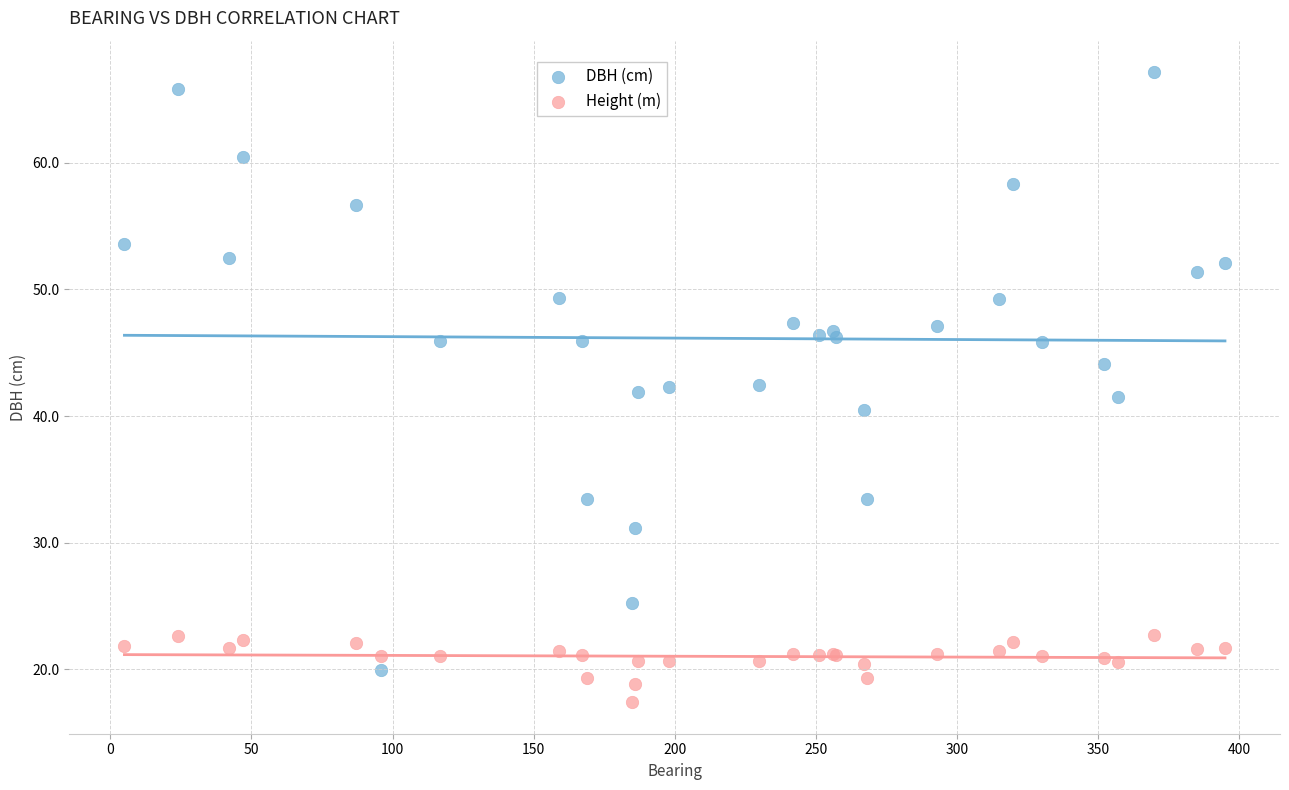

What is the X range (max minus min) for the scatter plot?

390.0